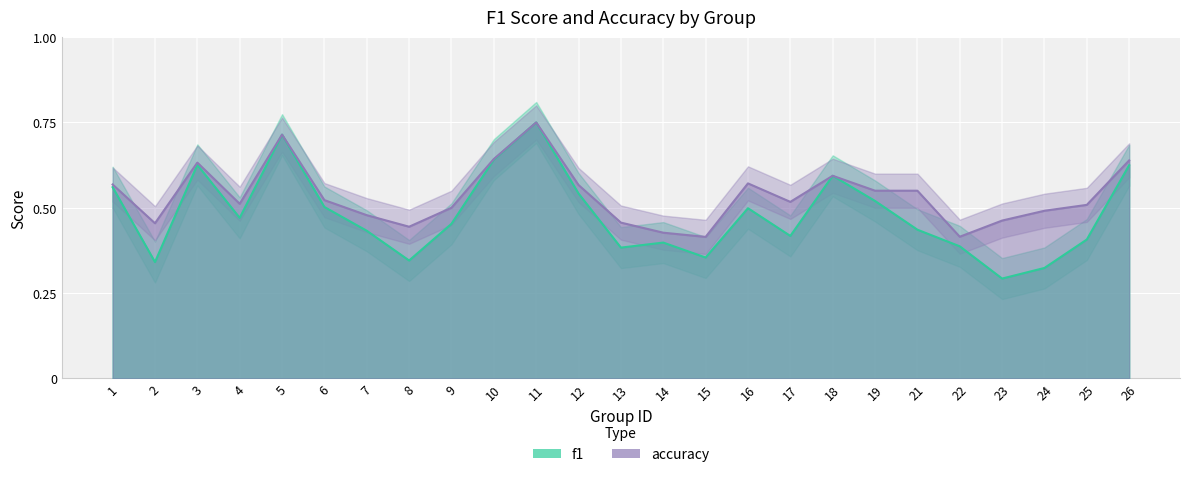

Does the chart display data point markers on the line(s)?

No